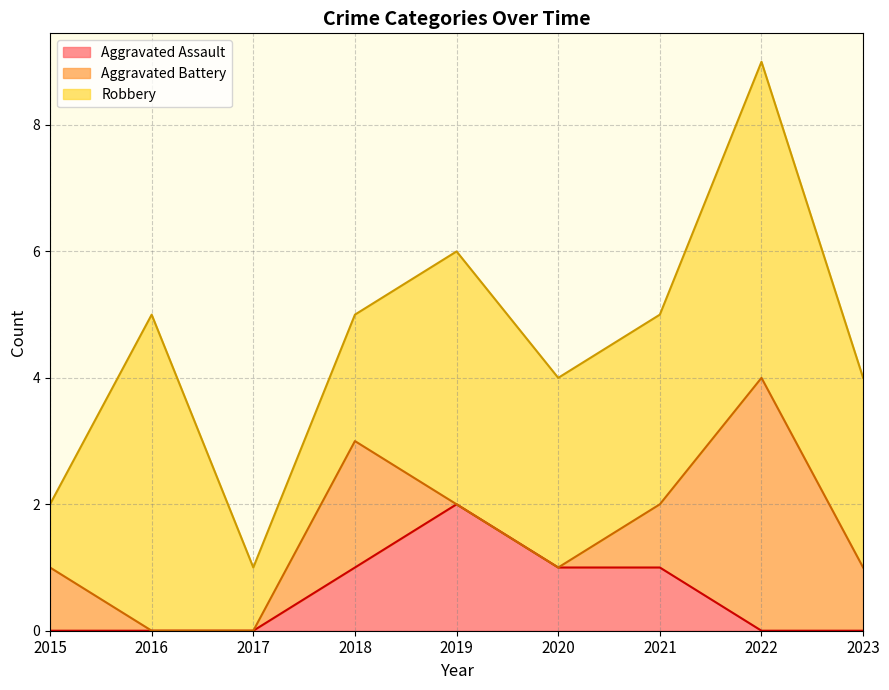

How many interior local peaks does the Aggravated Battery series have?

2